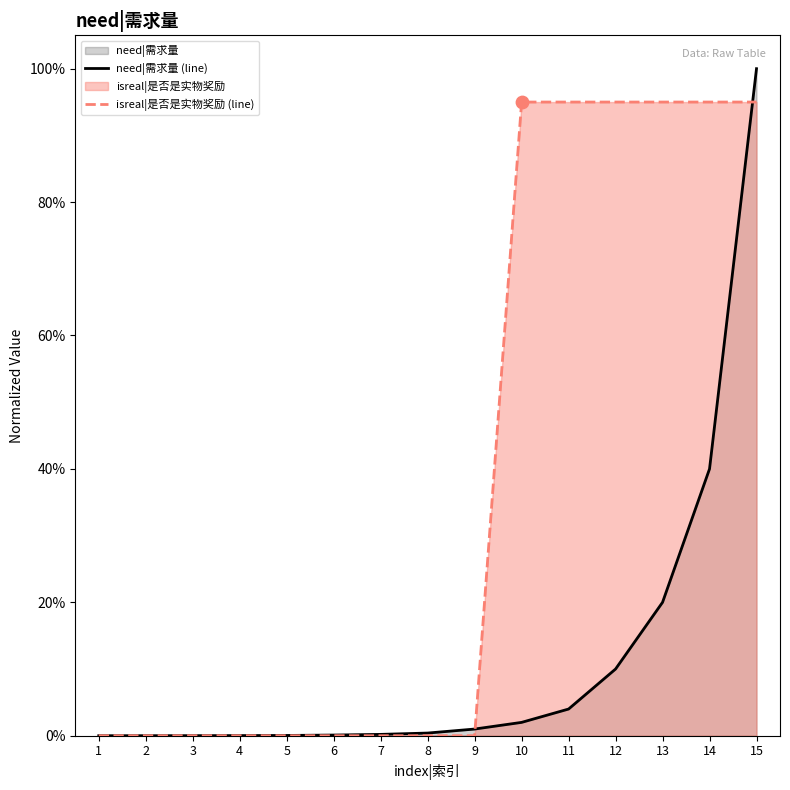

Is the value of need|需求量 at 14 greater than the value of isreal|是否是实物奖励 at 2?

Yes